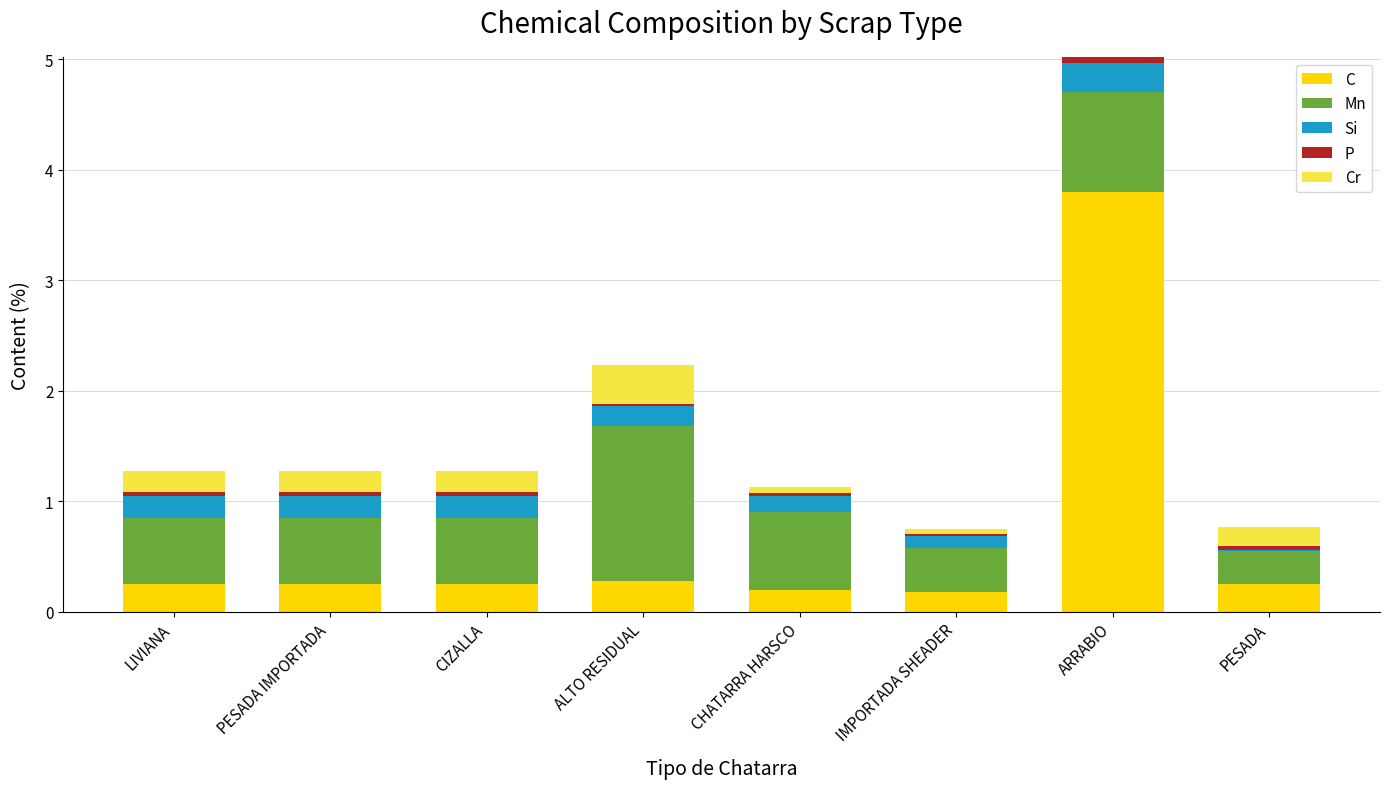

True or false: C has a value of 3.8 at ARRABIO.

True